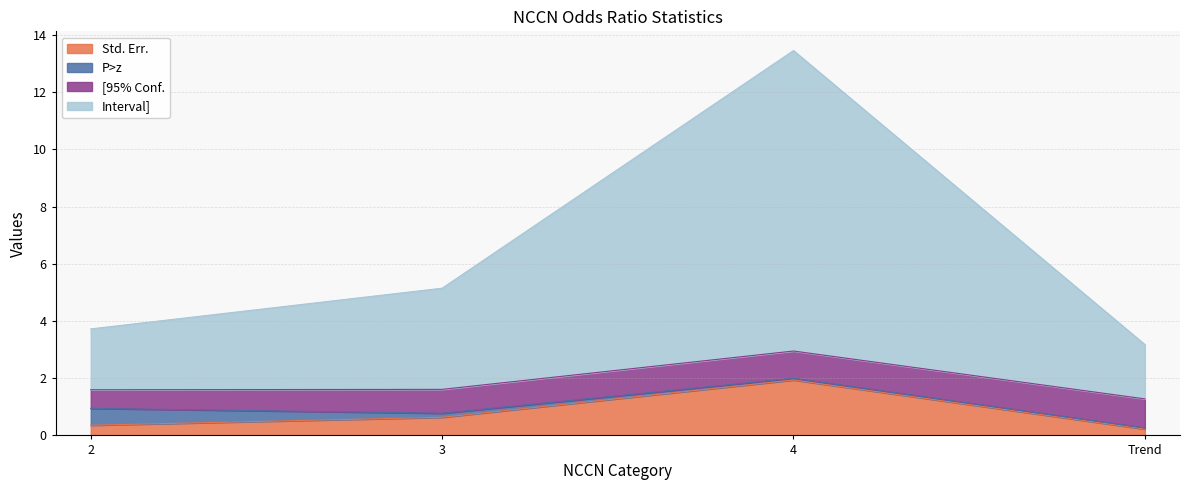

What is the highest value of the Std. Err. series?

1.9